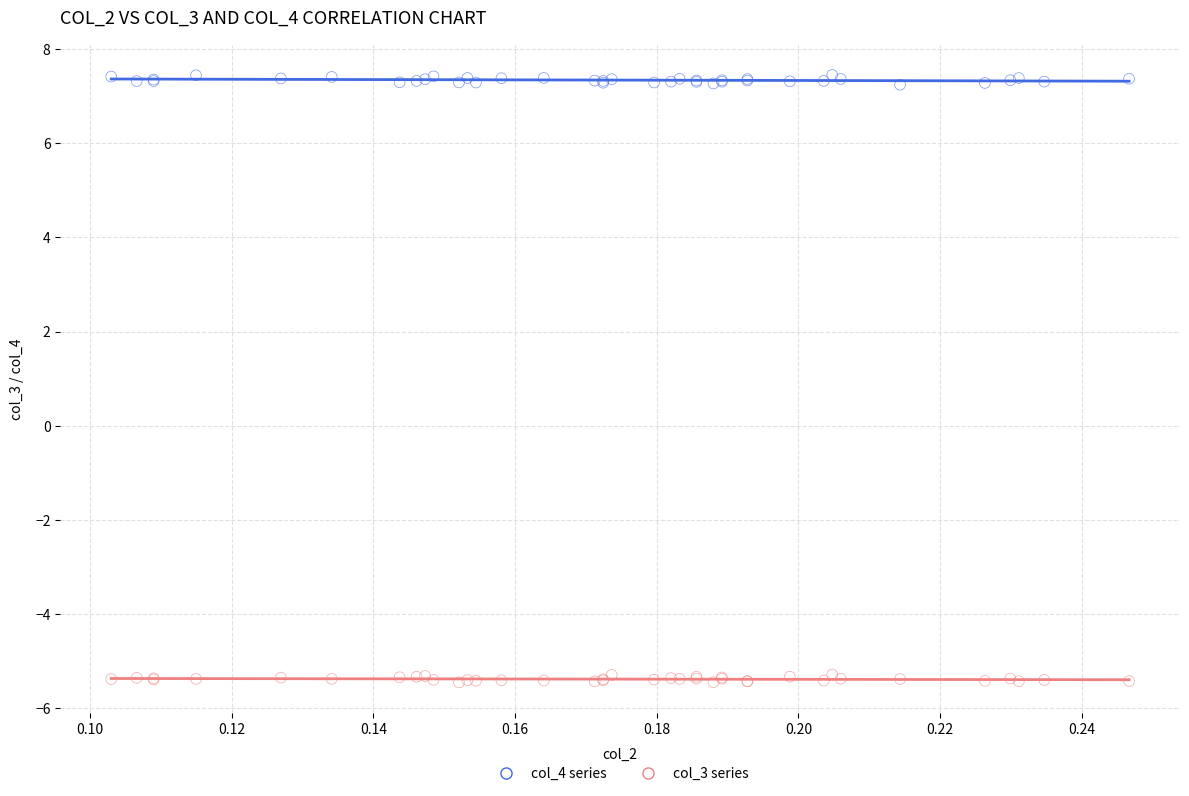

Which series reaches the minimum Y coordinate?

col_3 series